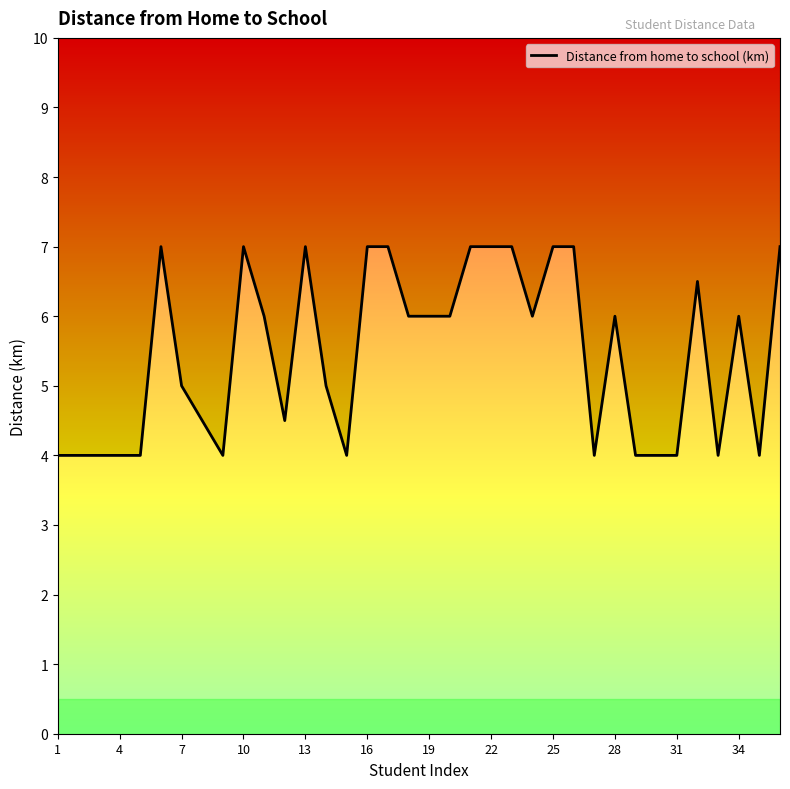

Between 4 and 29, which is larger?

4